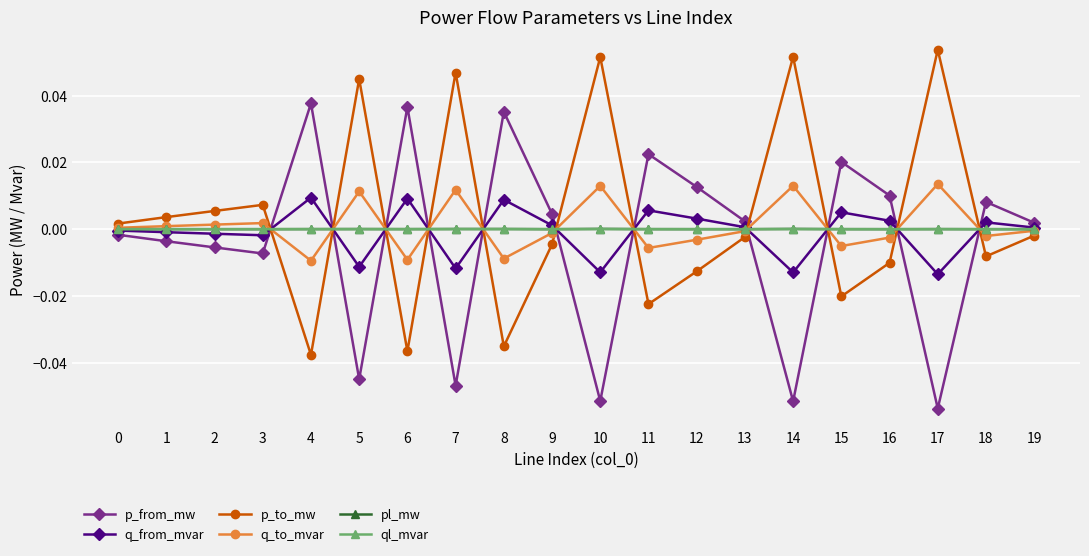

True or false: p_from_mw has more than 1 points higher than both neighbors.

True